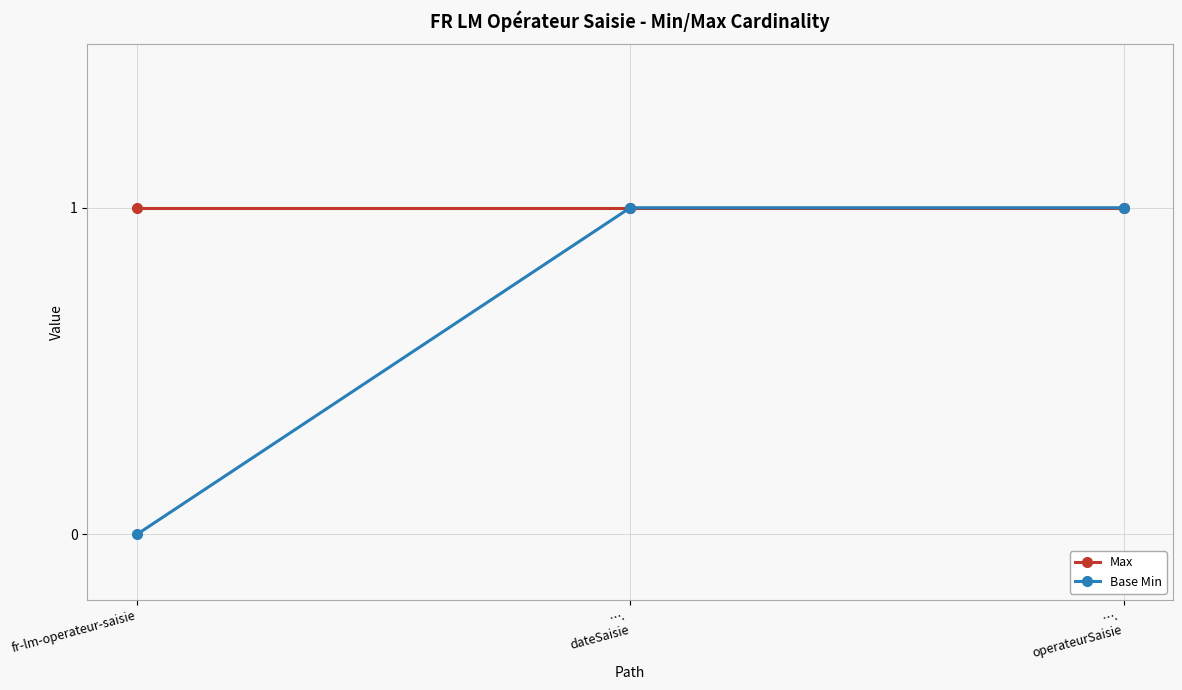

What is the value of the Max point at the 2nd from the left?

1